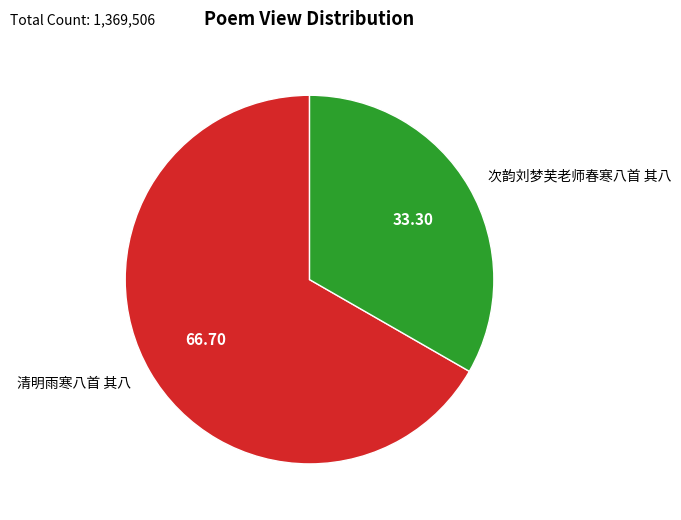

Does any single category account for the majority?

Yes